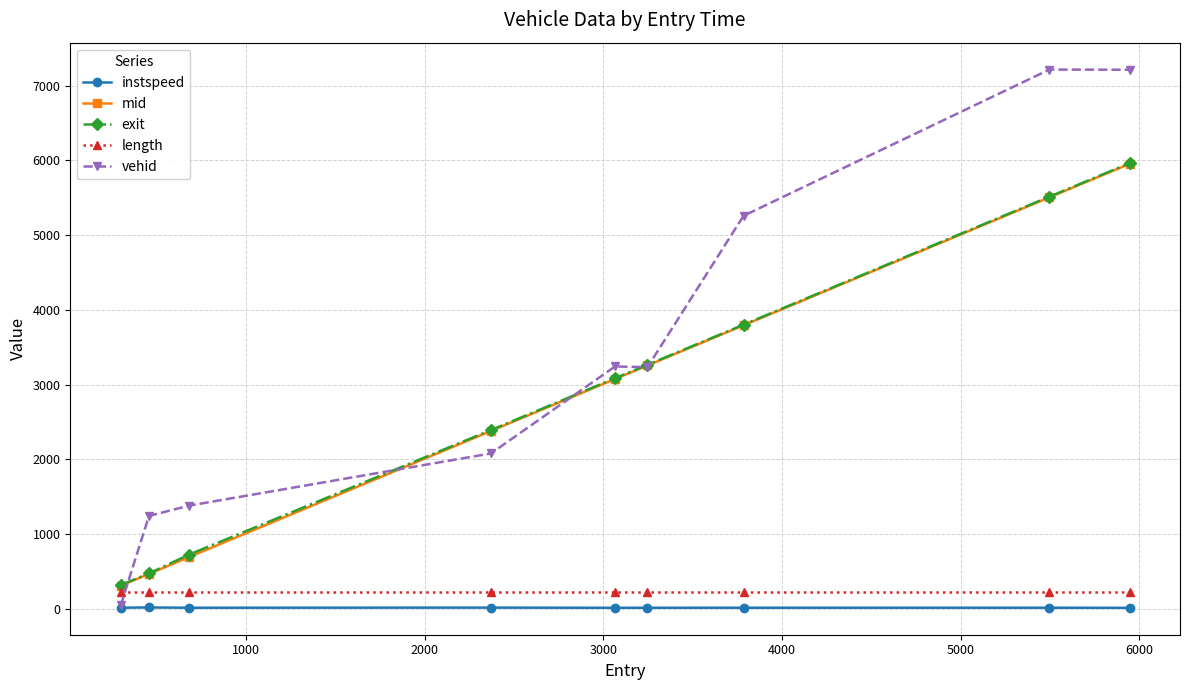

Which series ends up on top after the final intersection of length and vehid?

vehid